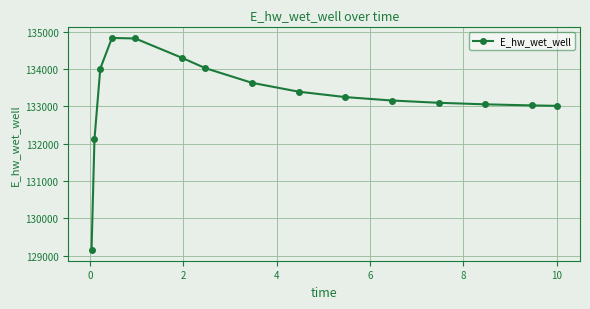

True or false: there are more than 2 points higher than both neighbors.

False